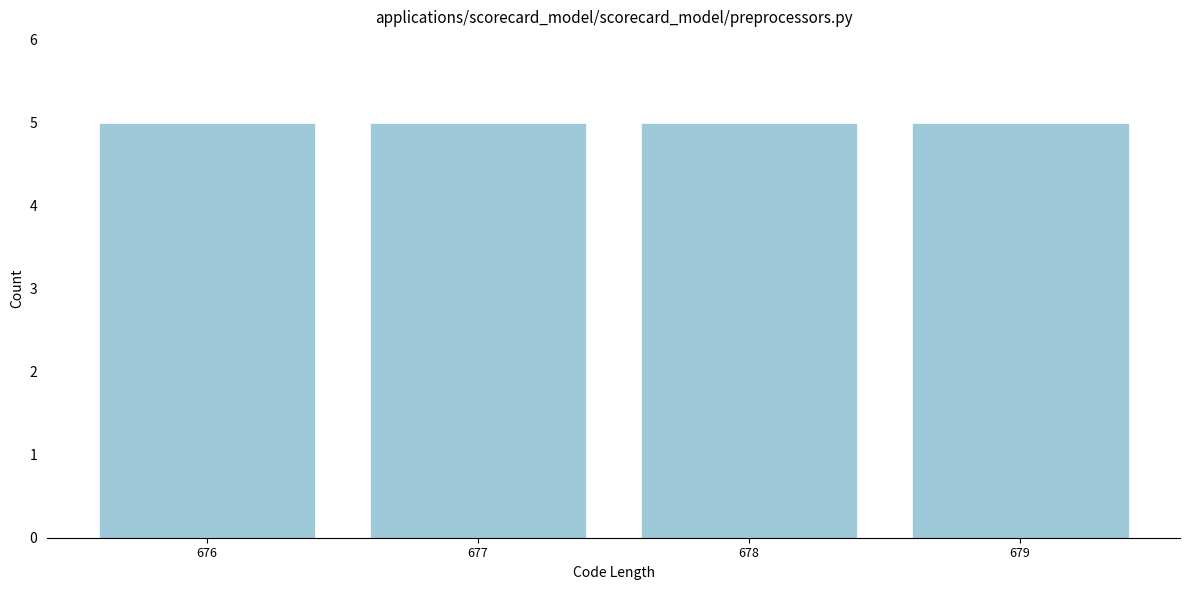

How tall is the bar that spans 677.5 to 678.5 on the x-axis? The values are not printed on the chart, so give them approximately, as read against the axis.

5